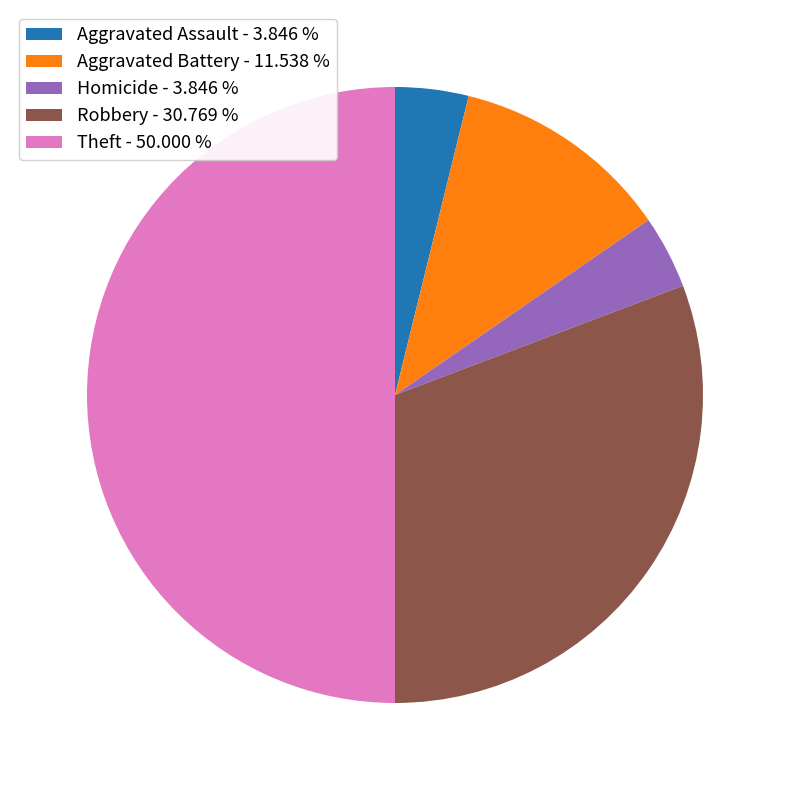

Approximately how many times larger is the value at Aggravated Battery - 11.538 % compared to Homicide - 3.846 %?

3.0